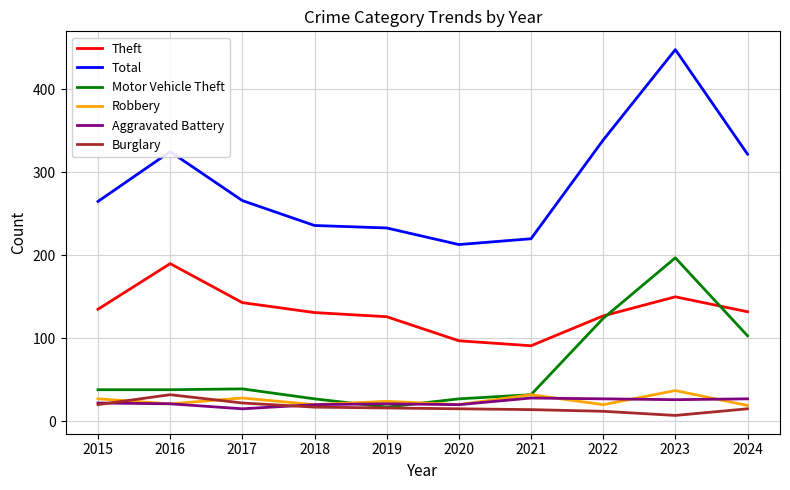

What are all the series names shown in the legend?

Theft, Total, Motor Vehicle Theft, Robbery, Aggravated Battery, Burglary